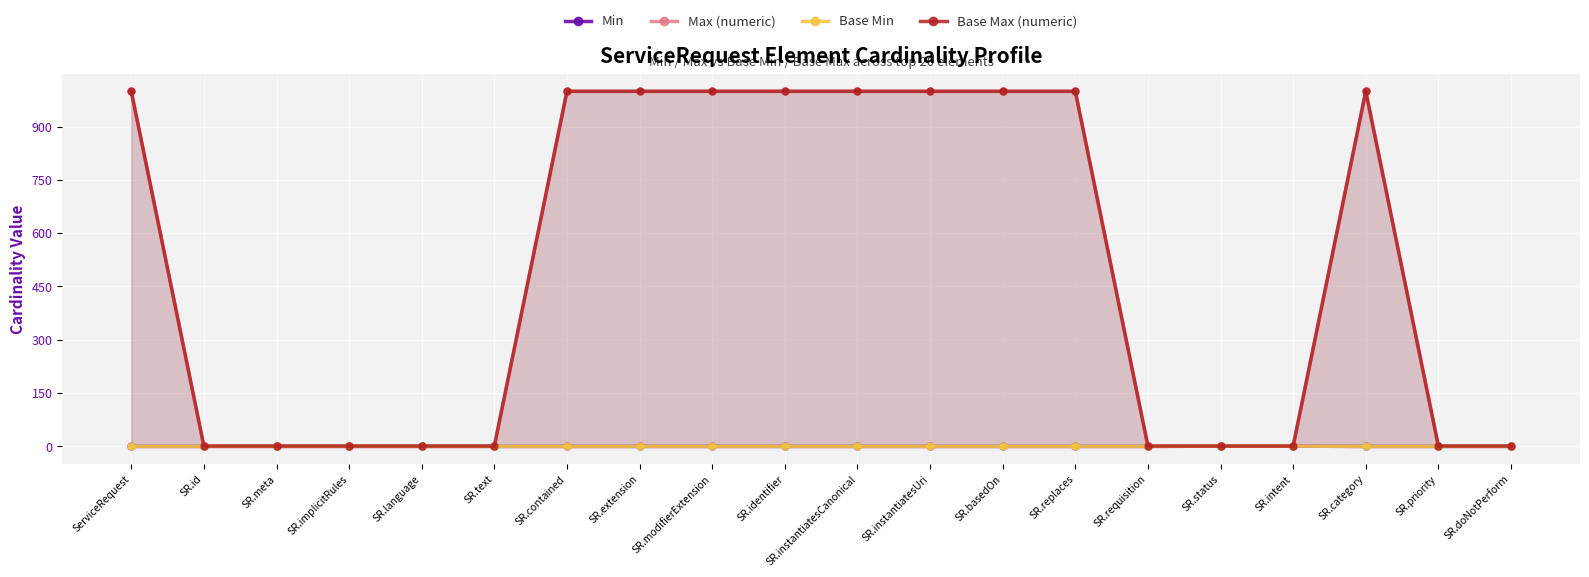

What position from the right is SR.status?

5